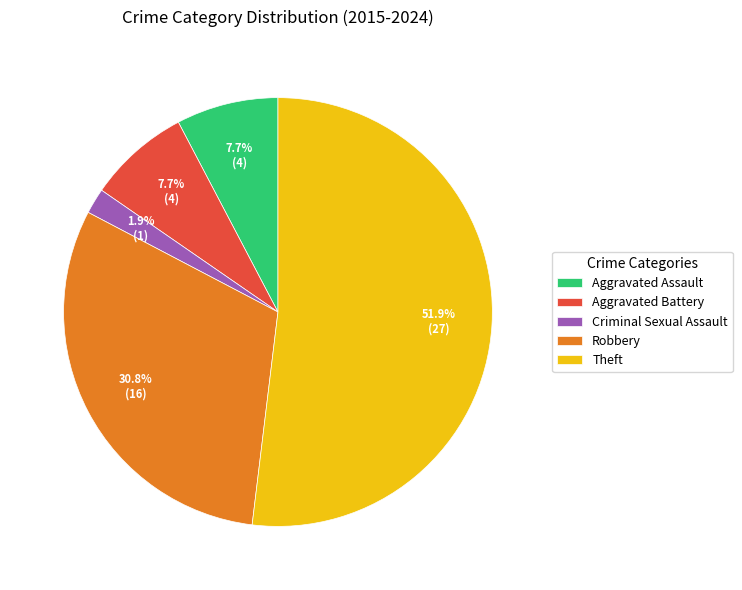

What portion of the pie excludes Robbery?

69.2%